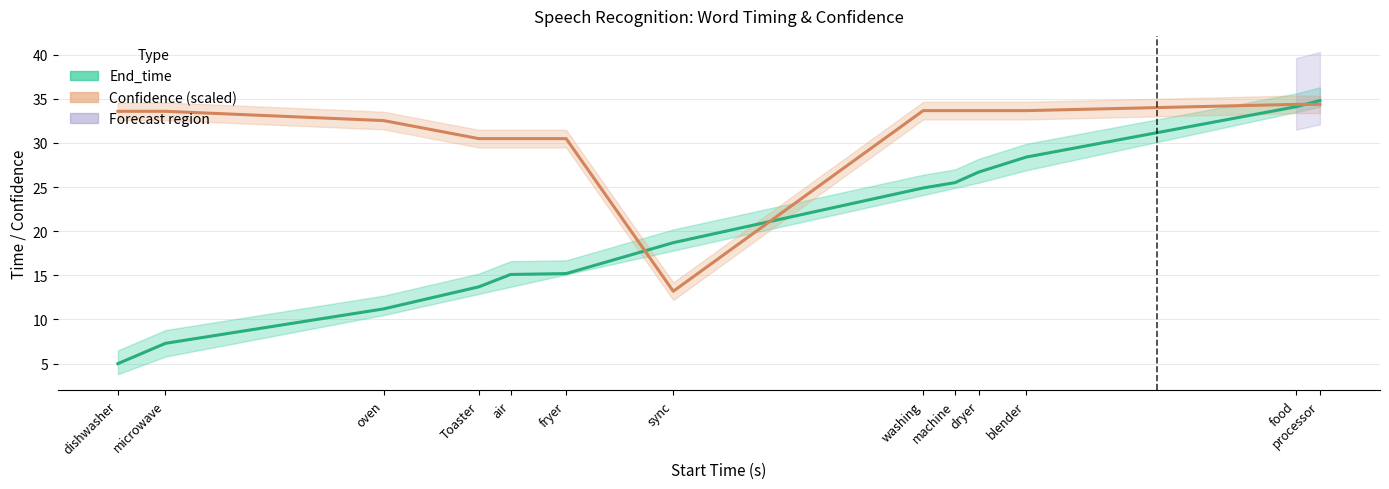

What is the difference between the End_time values at food and blender?

5.7